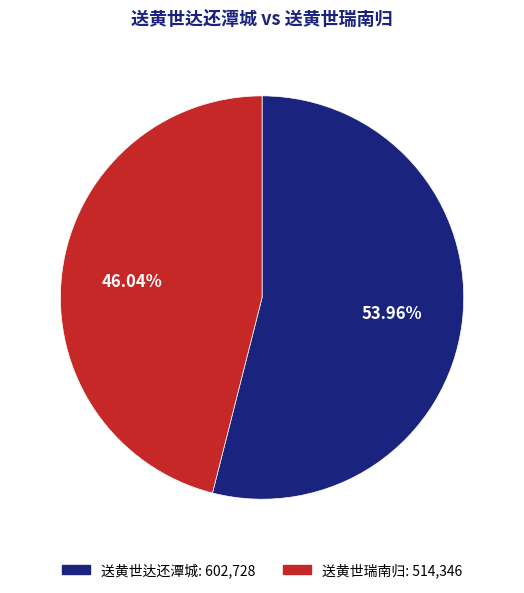

What percentage is the 送黄世达还潭城 slice, to the nearest percent?

54%